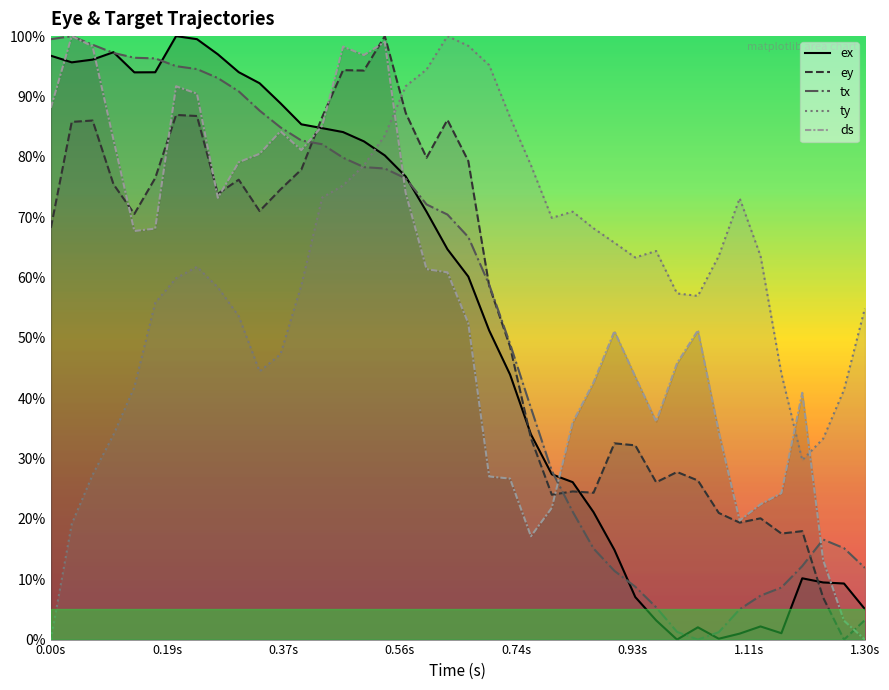

How many series are shown in this chart?

5